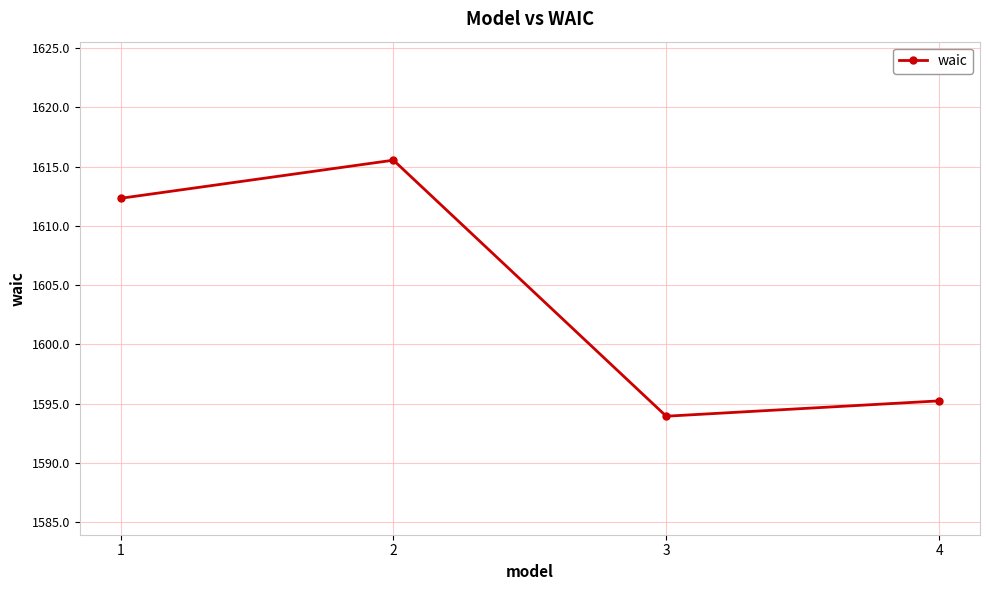

Where is the data nearest to the value 1604?

1